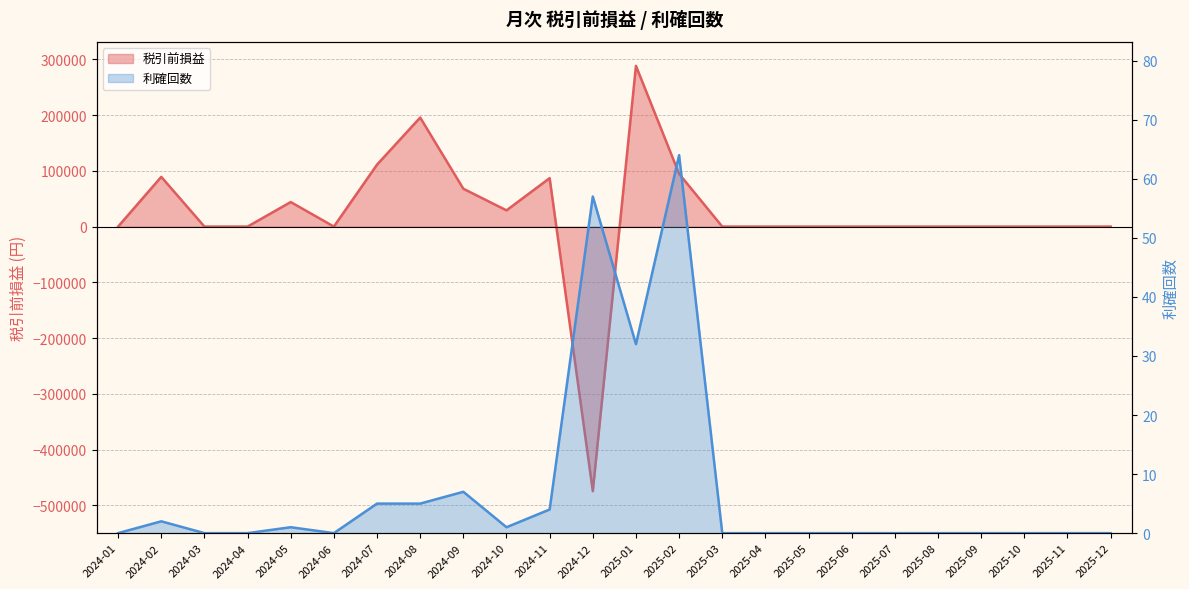

What is the highest value of the 税引前損益 series?

288335